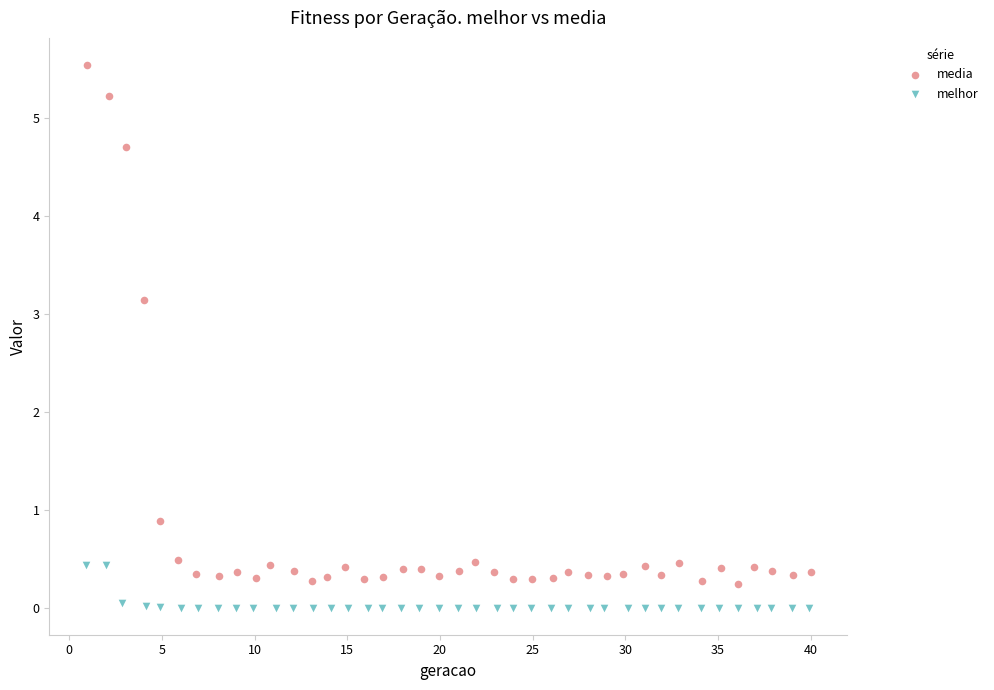

Which series contains the highest Y value?

media